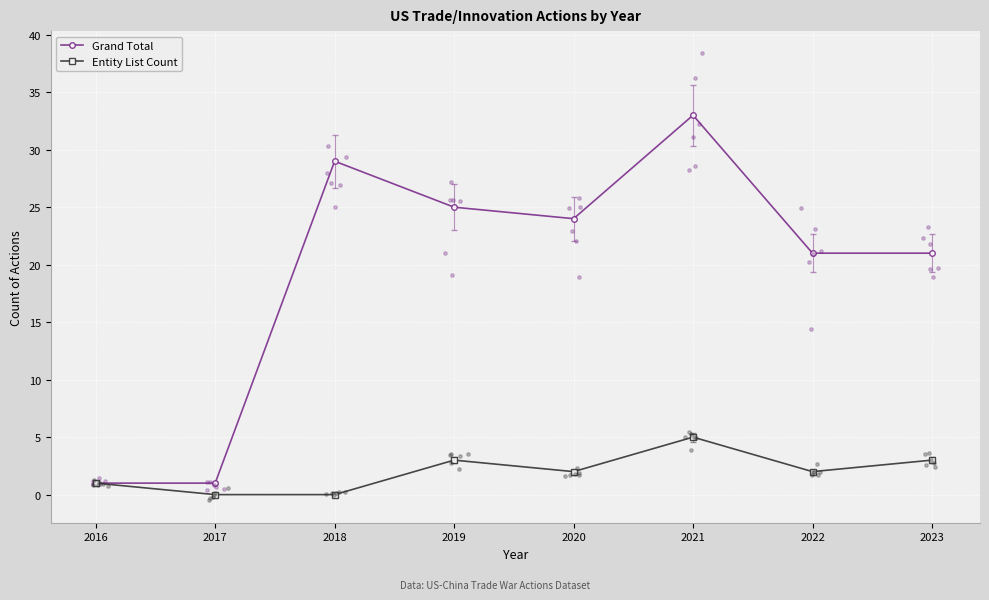

What are all the series names shown in the legend?

Grand Total, Entity List Count